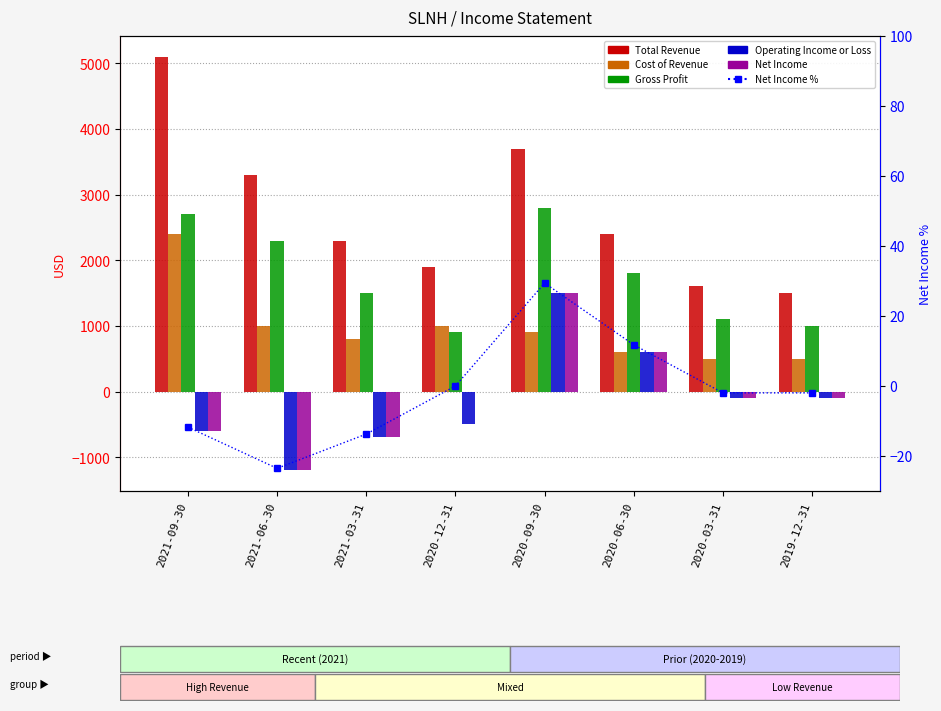

Which category has the highest value in the Cost of Revenue series?

2021-09-30